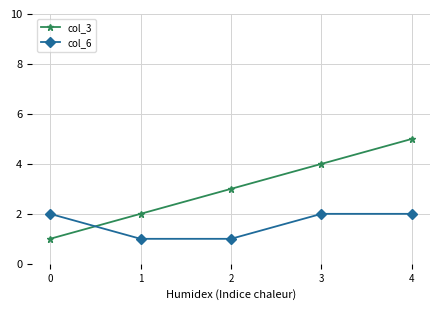

Which series has the largest range (max minus min)?

col_3